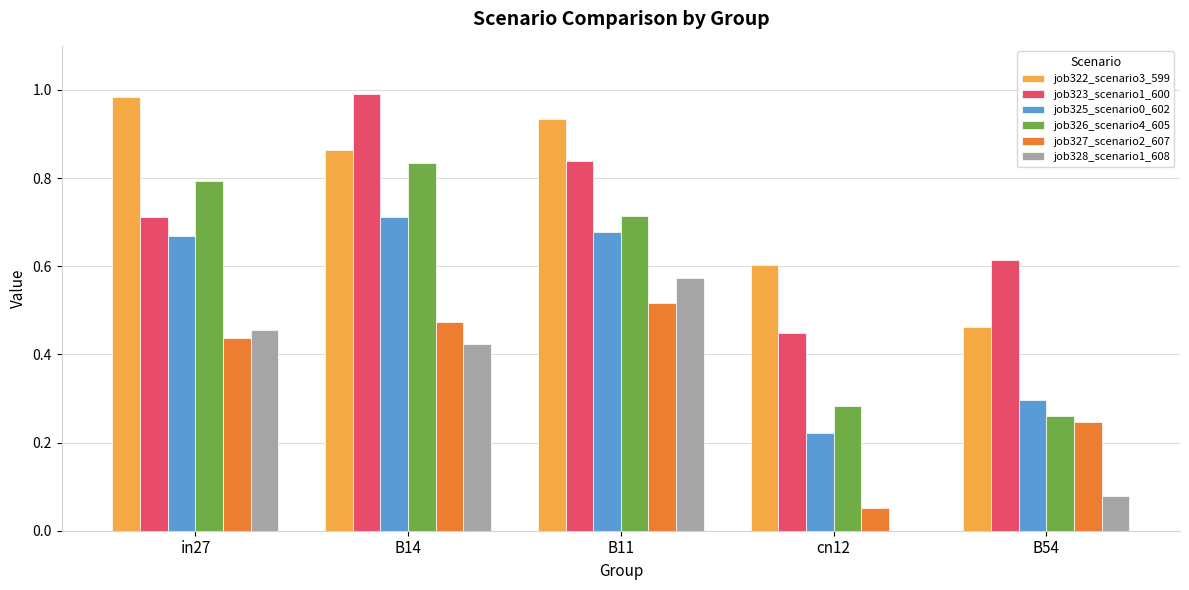

What is the sum of the job323_scenario1_600 values at in27 and B14?

1.7